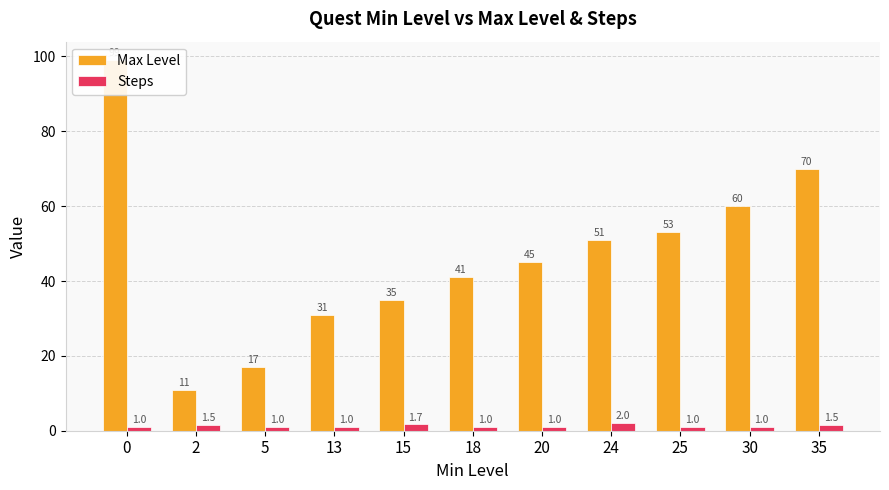

What are all the series names shown in the legend?

Max Level, Steps